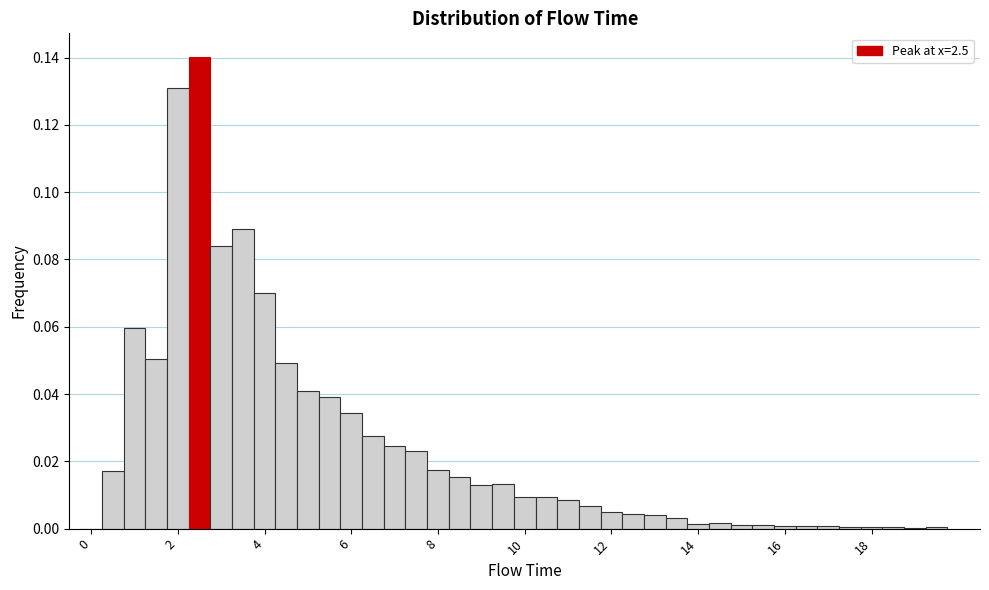

Around what value on the x-axis is the tallest bar? Give the approximate position of its centre, as read against the axis.

2.6